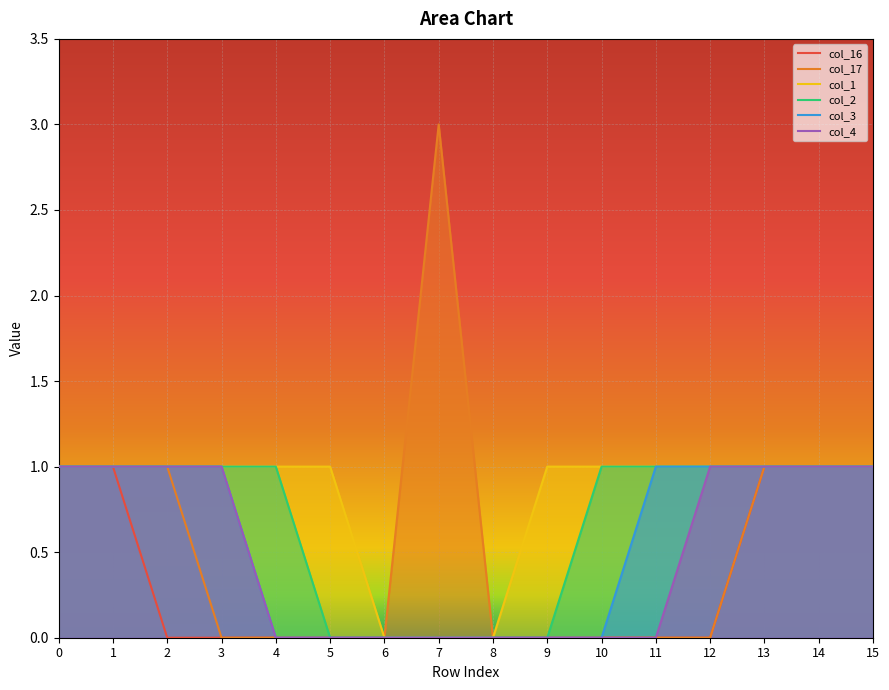

True or false: col_1 has more than 1 points higher than both neighbors.

False